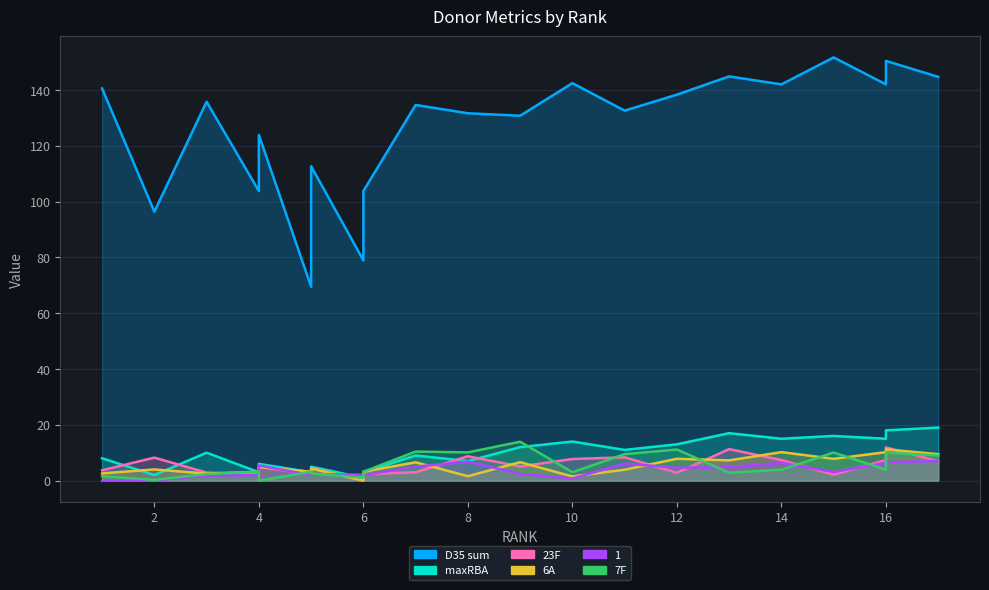

How many values in the maxRBA series are below 10?

10